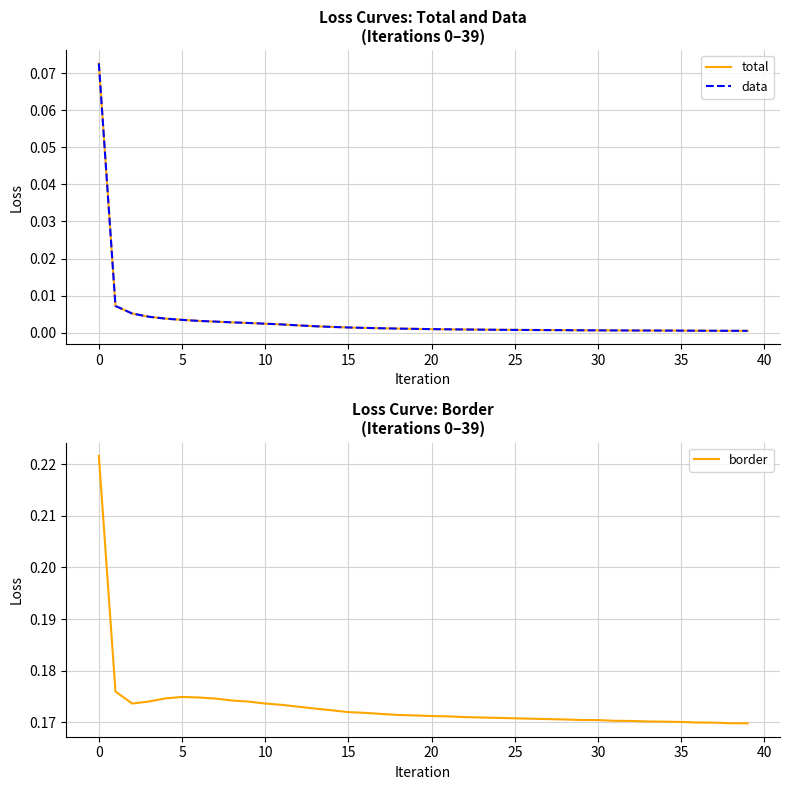

At which label is border closest to 0?

39